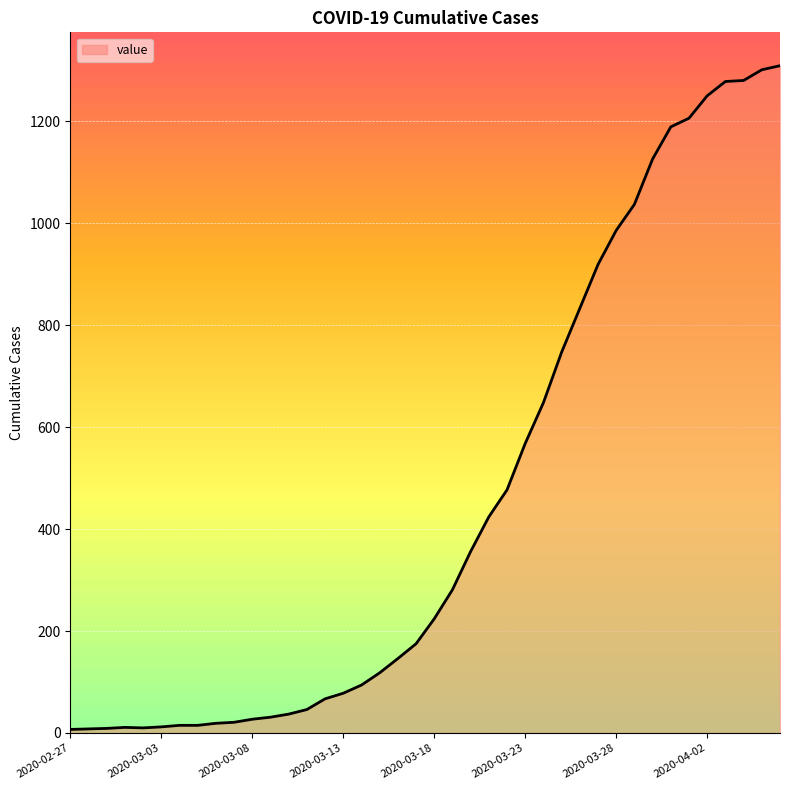

How many lines are shown in the chart?

1